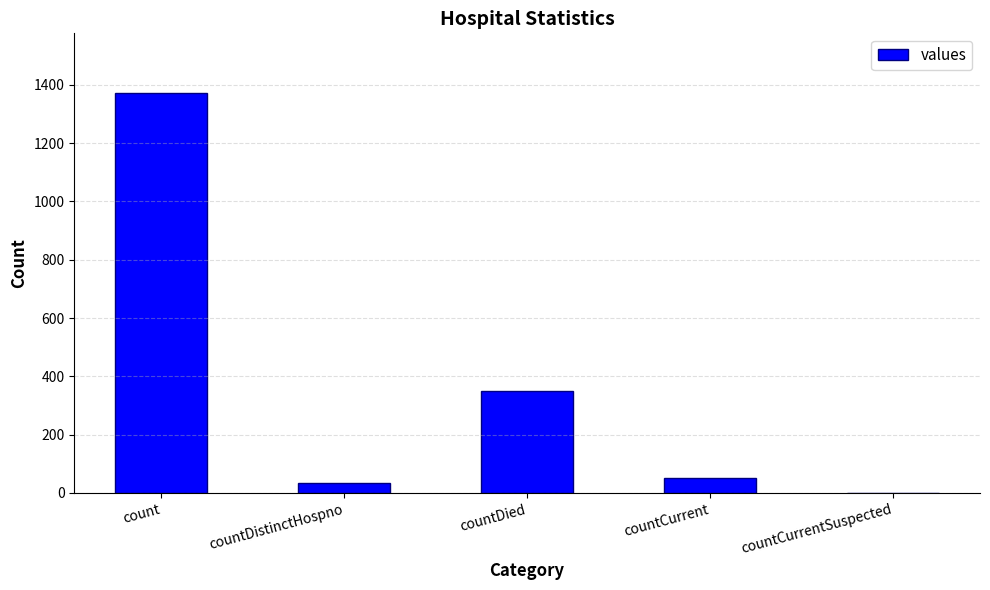

What is the maximum value shown in the chart?

1371